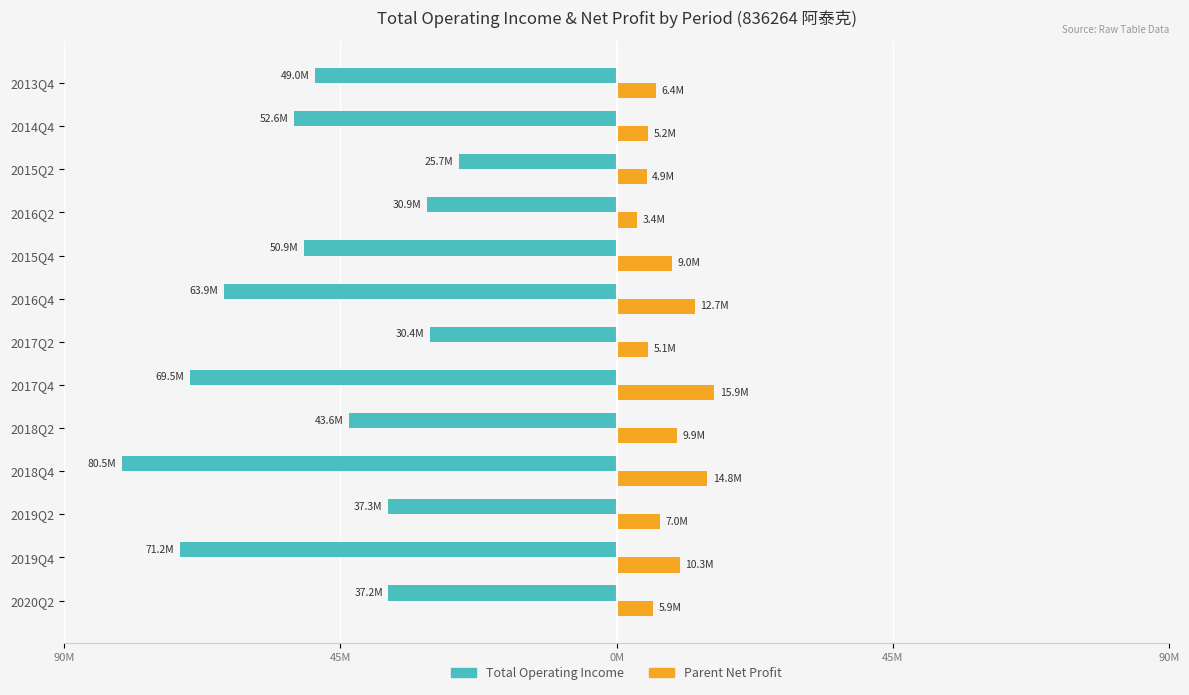

Are the bars horizontal?

Yes